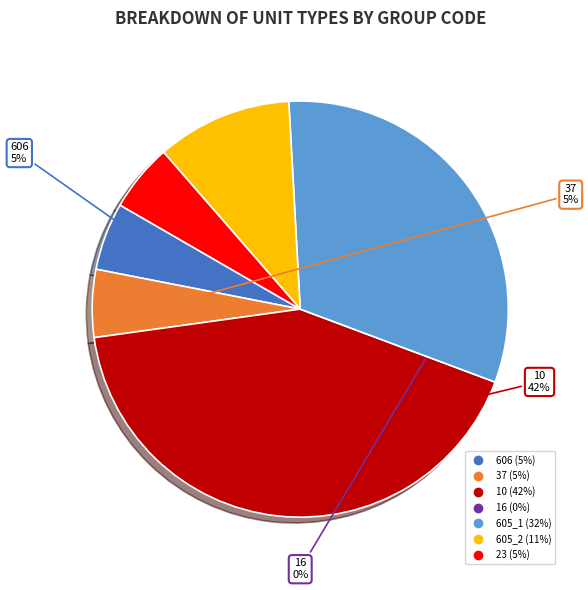

Rank the categories by value from lowest to highest.

16, 606, 37, 23, 605_2, 605_1, 10